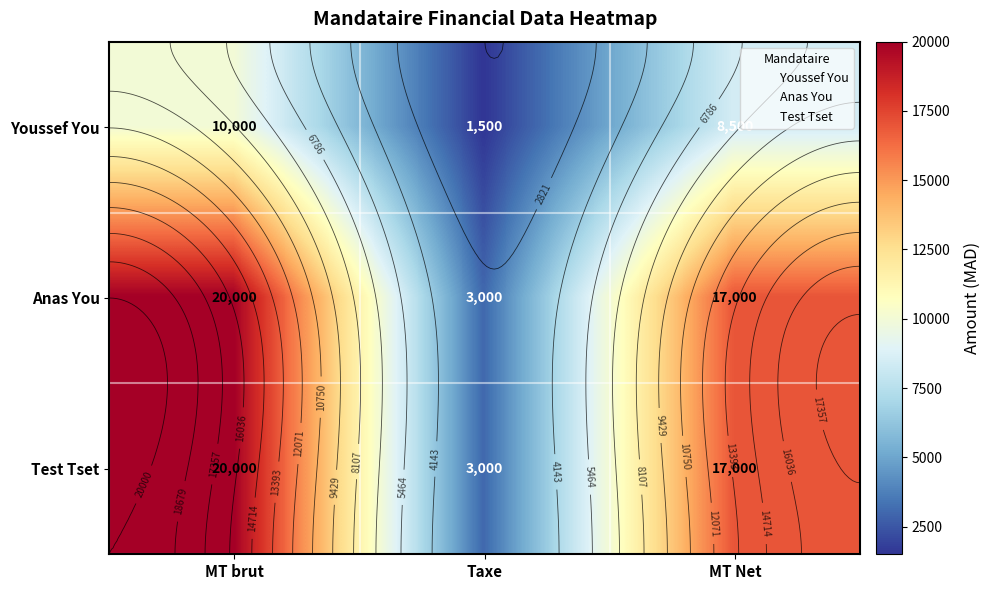

What is the smallest value displayed?

1500